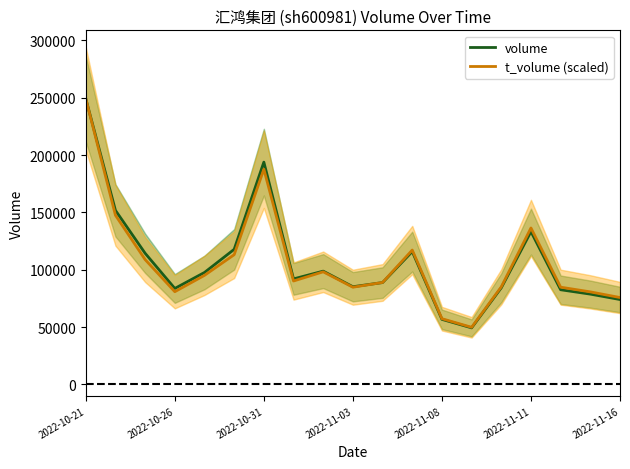

Does the chart have visible grid lines?

No